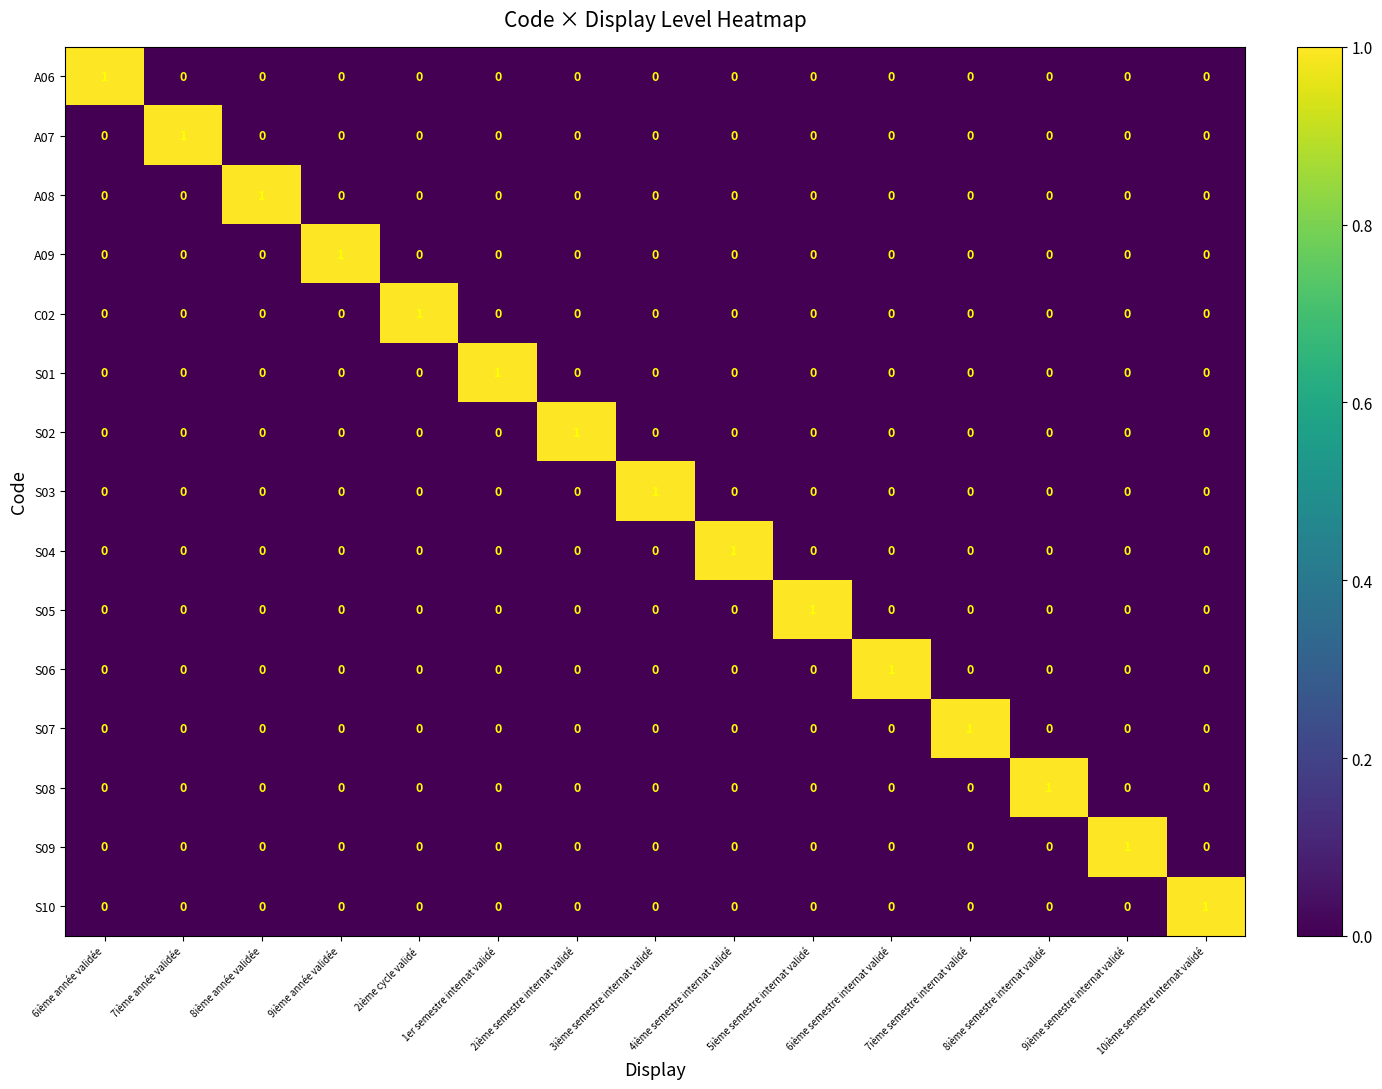

Count the A07 values in the range 0 to 1.

15